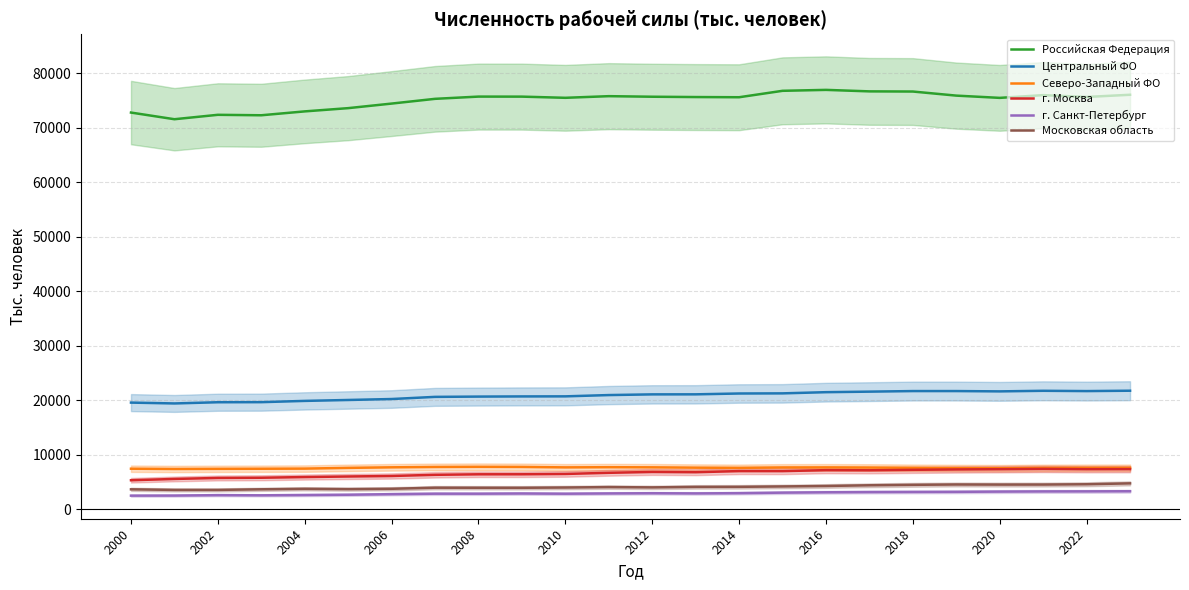

Where does the Российская Федерация series first go above 75632?

2008